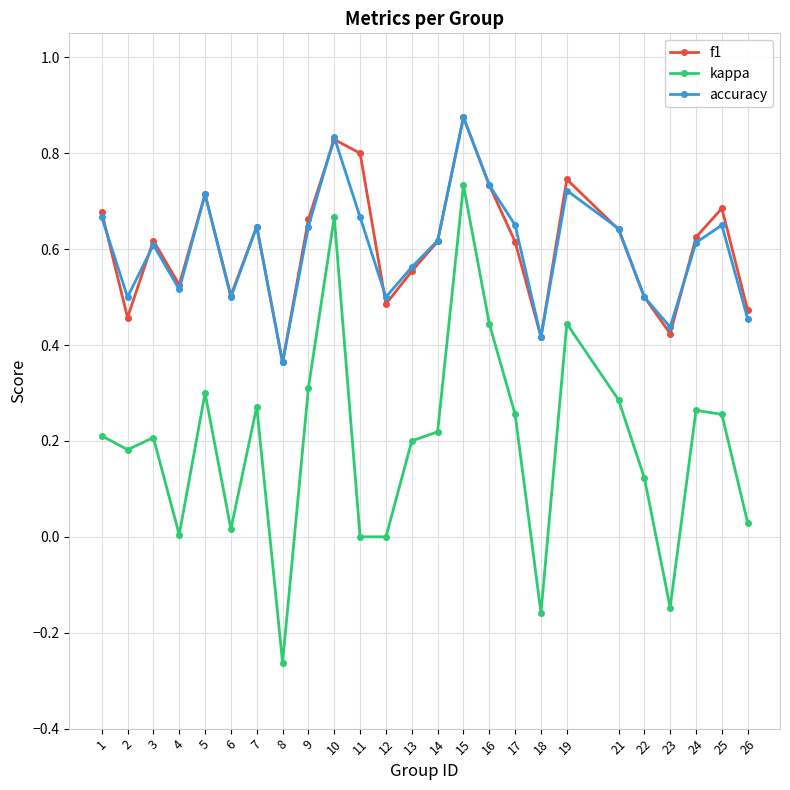

Between 7 and 18, which series saw the biggest shift?

kappa